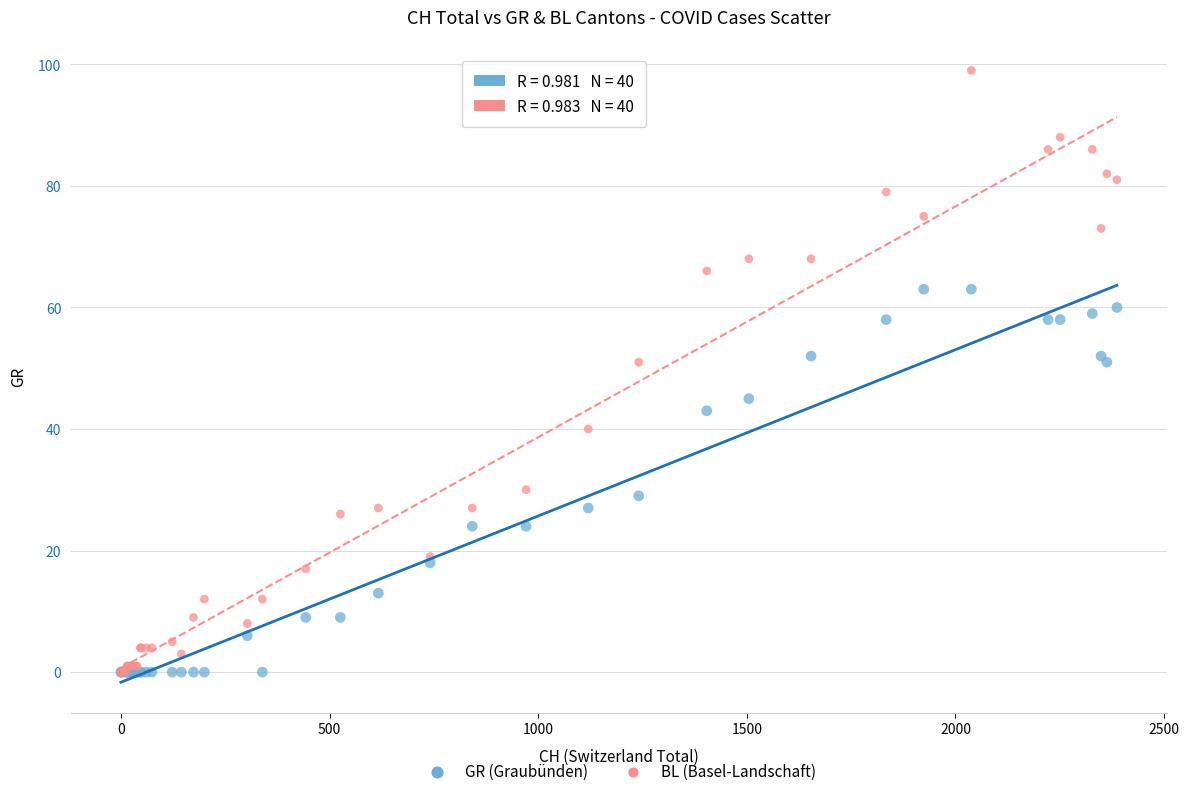

What are all the series names shown in the legend?

GR (Graubünden), BL (Basel-Landschaft)